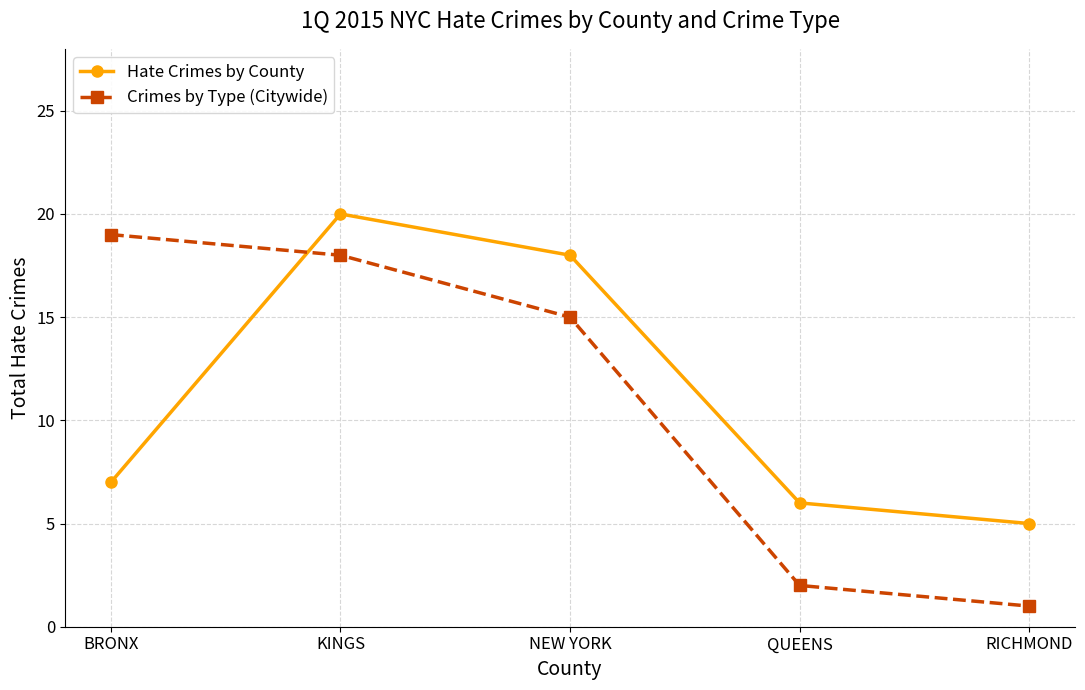

True or false: Hate Crimes by County has more than 0 points higher than both neighbors.

True